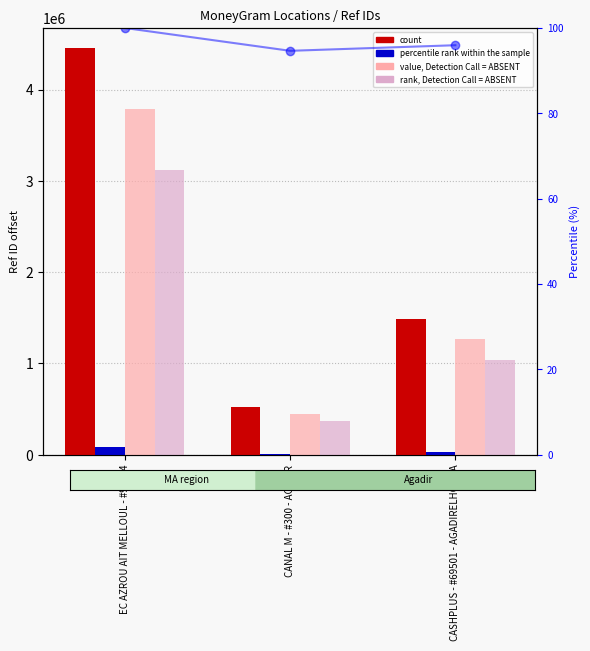

What is the approximate value of percentile rank within the sample at CASHPLUS - #69501 - AGADIRELHOUDA?

29696.4